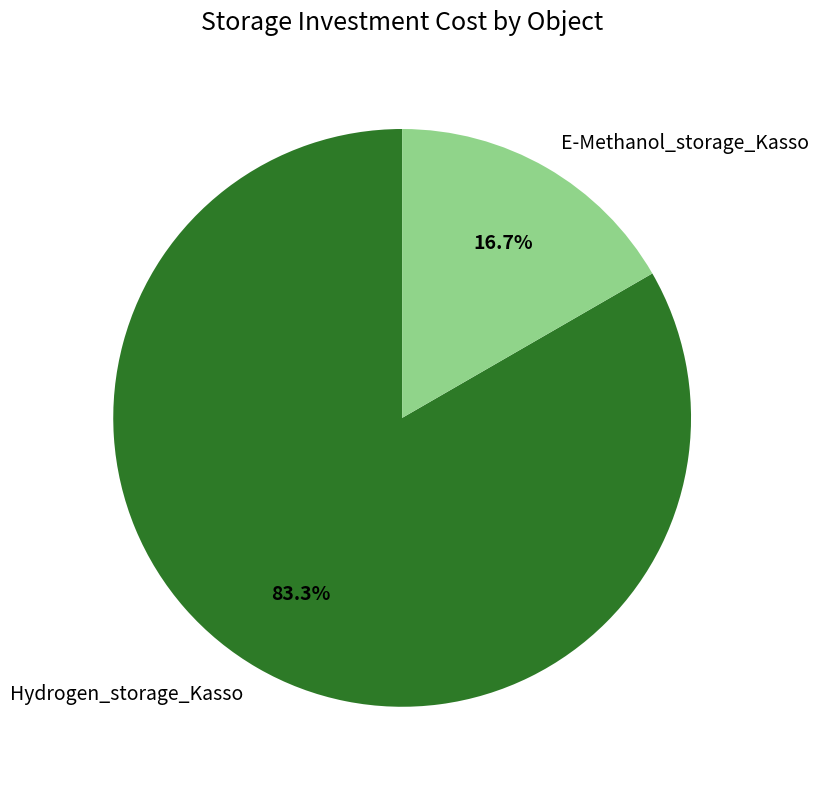

Is the sum of E-Methanol_storage_Kasso and Hydrogen_storage_Kasso greater than half?

Yes